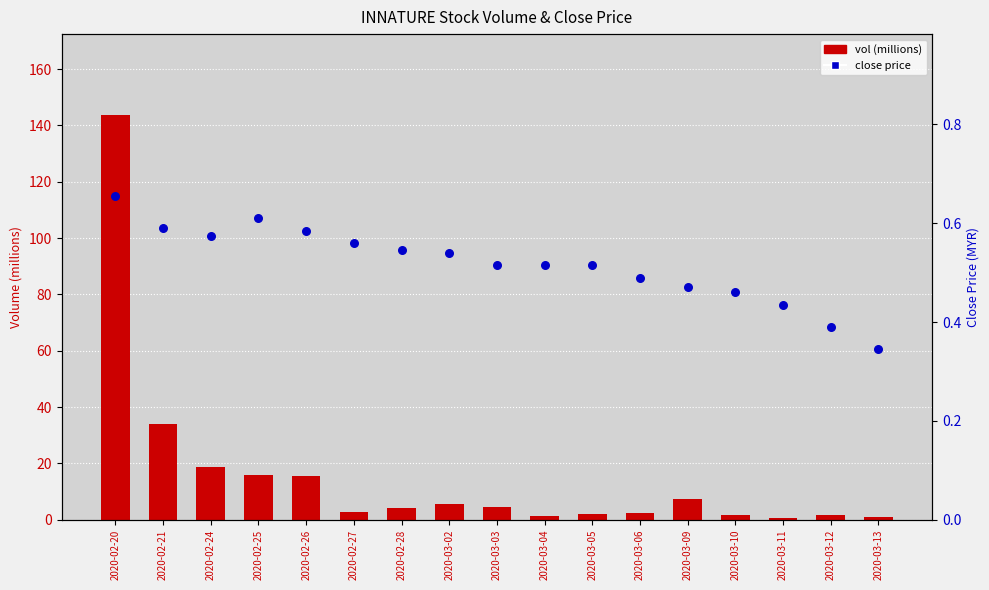

Which series contains the lowest Y value?

close